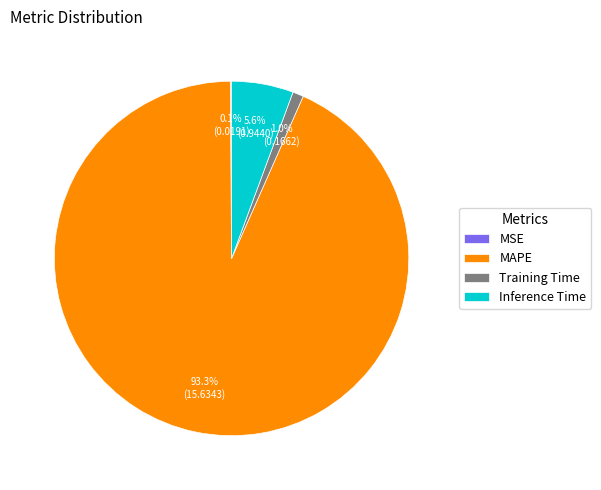

Which category accounts for the majority?

MAPE